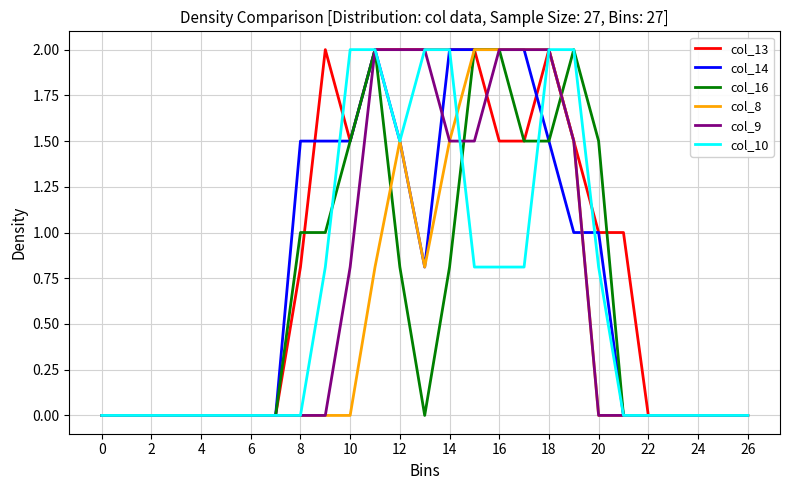

What is the highest value of the col_8 series?

2.0